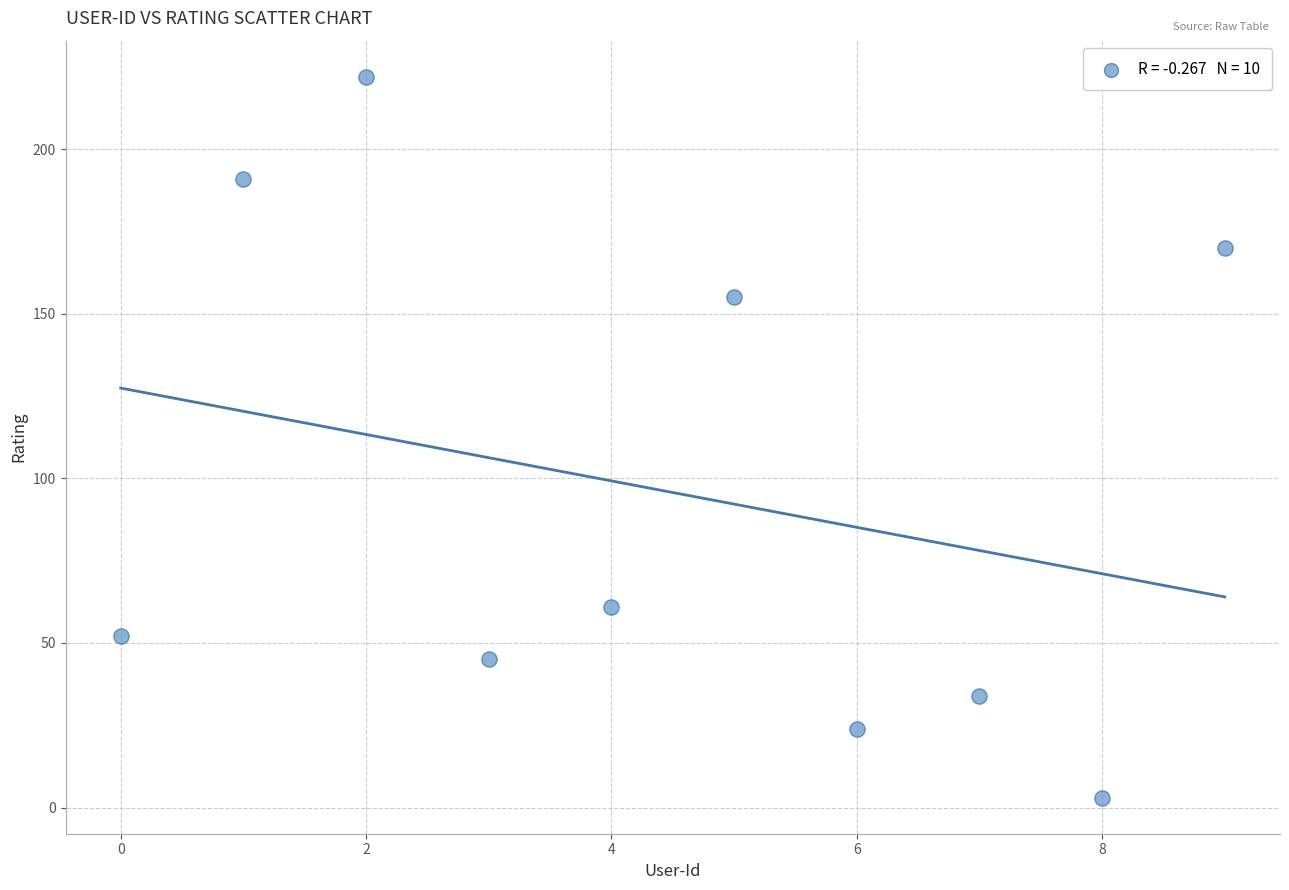

What is the range of Y values (max minus min)?

219